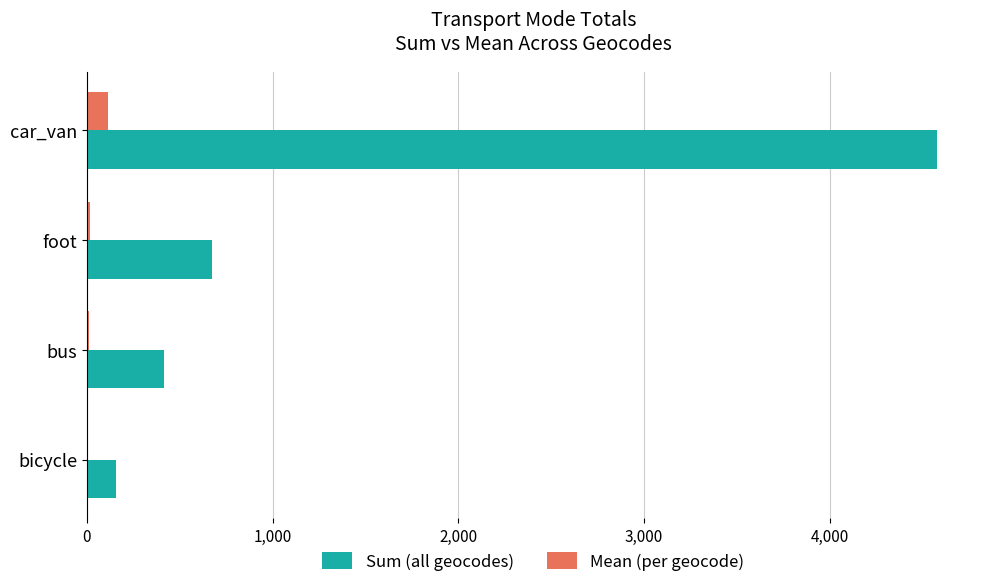

Which series changed the most between car_van and bus?

Sum (all geocodes)